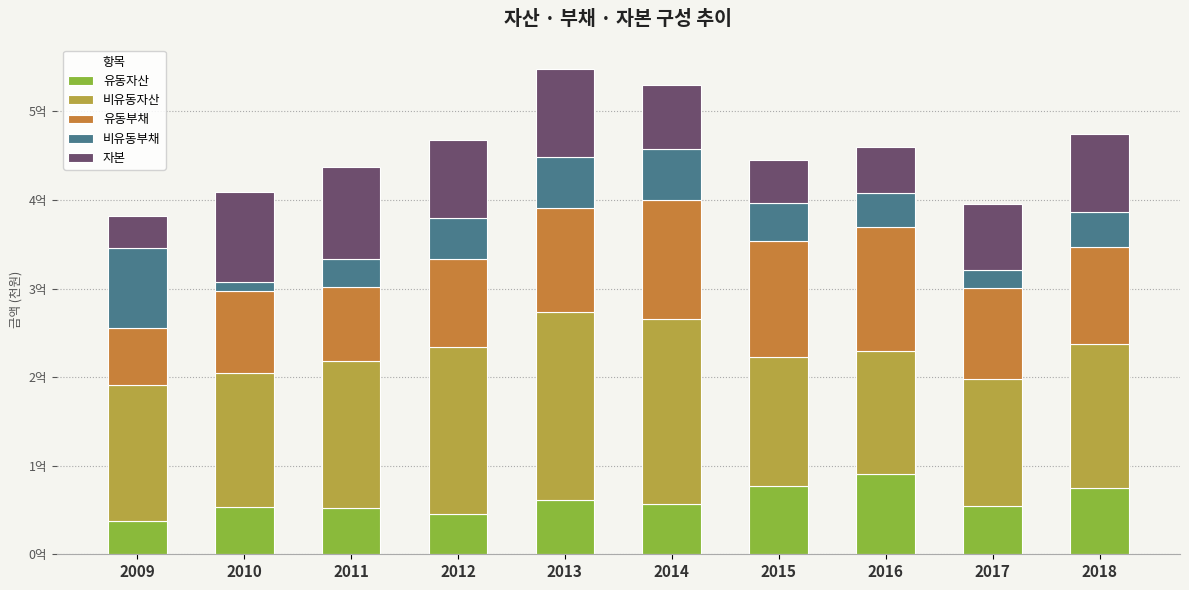

What is the average value of the 유동부채 series?

107391666